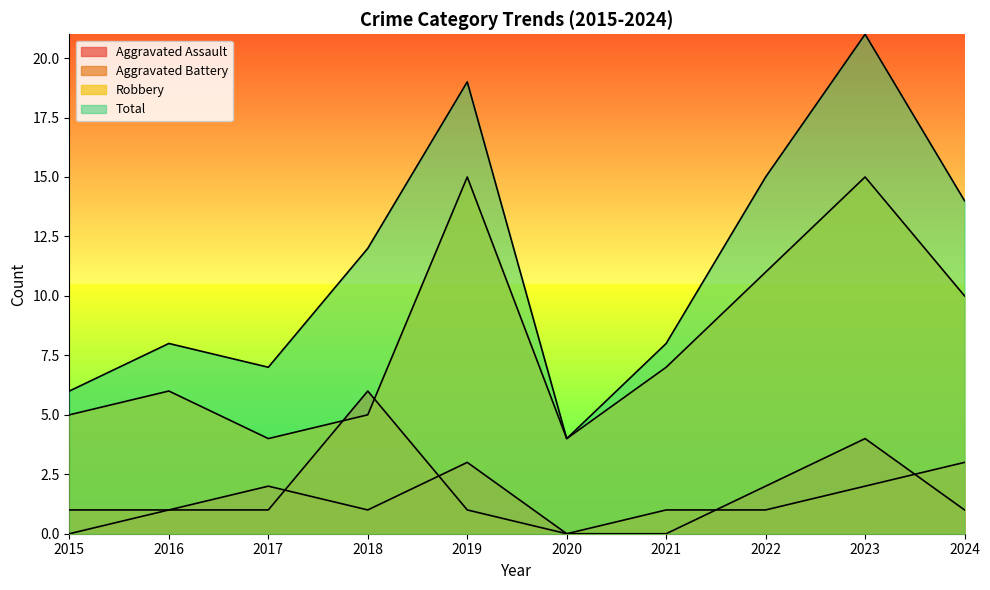

Is it true that Aggravated Battery equals 3 at 2024?

True